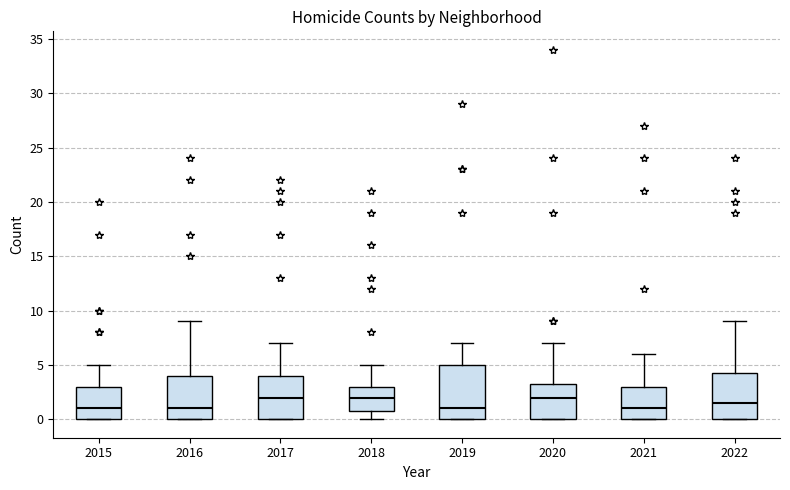

Where does the median line of the box at x = 2018 sit on the y-axis? The values are not printed on the chart, so give them approximately, as read against the axis.

2.0